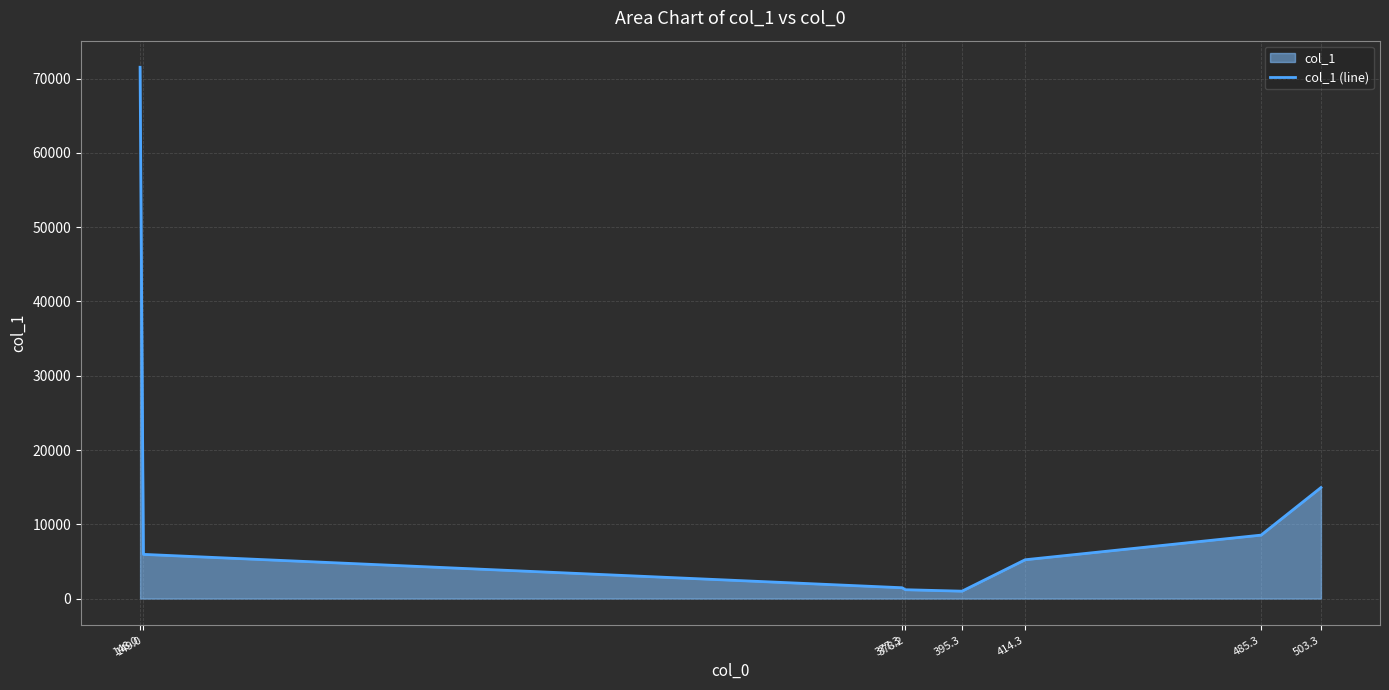

What is the ratio of the value at 149.0 to the value at 503.3?

0.4